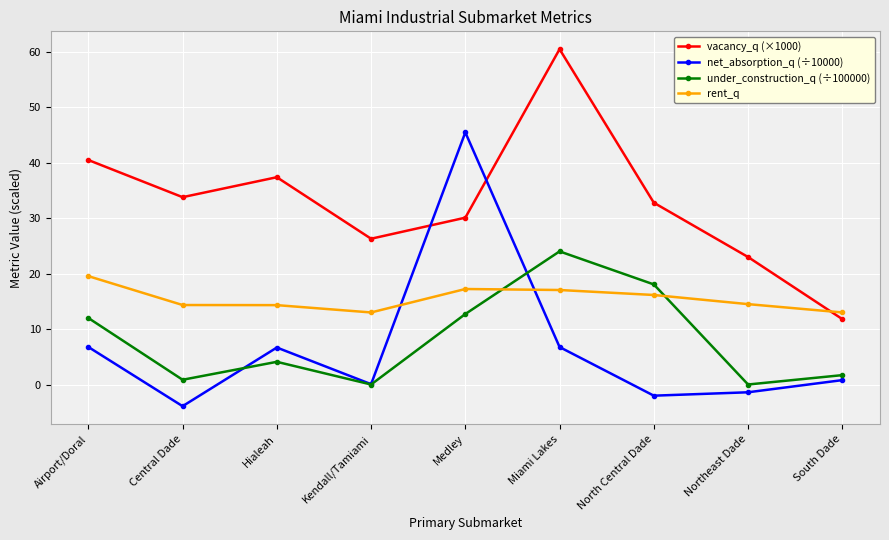

How many distinct data groups are displayed?

4